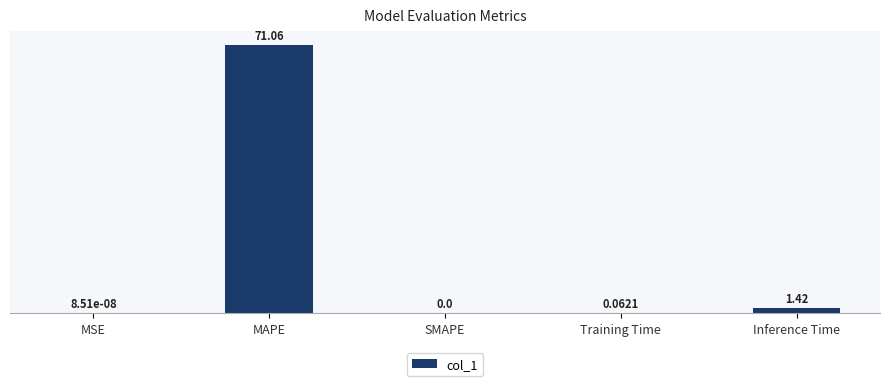

Which category has the highest value across all series?

MAPE